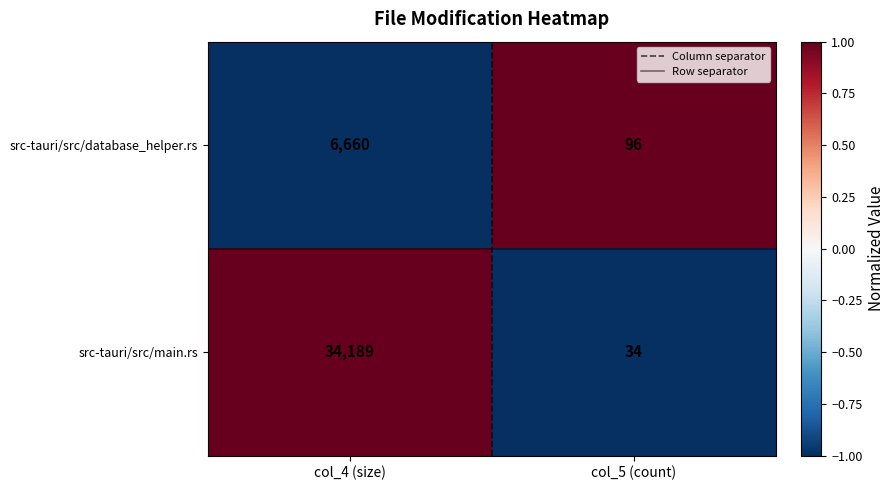

Is it true that src-tauri/src/main.rs equals 12085 at col_4 (size)?

False